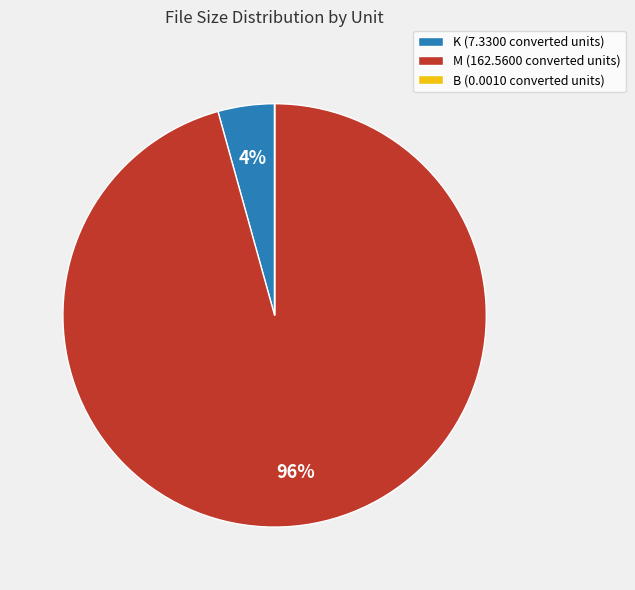

Does any single category account for the majority?

Yes